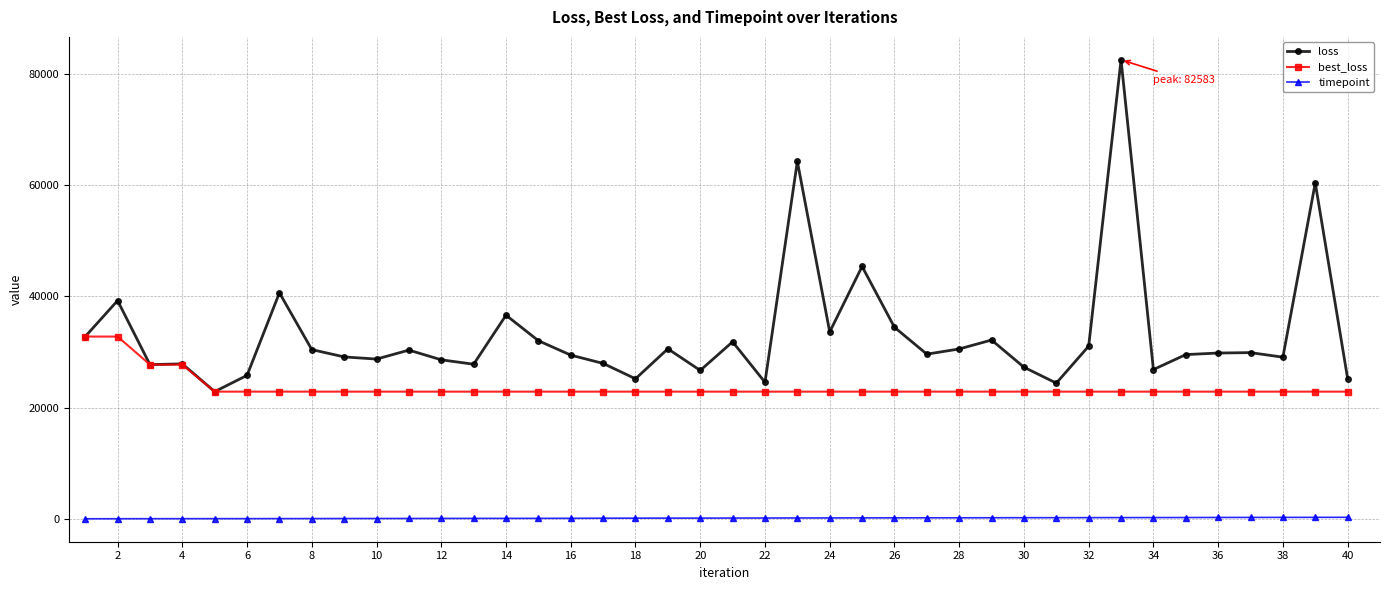

What is the highest value of the loss series?

82582.5